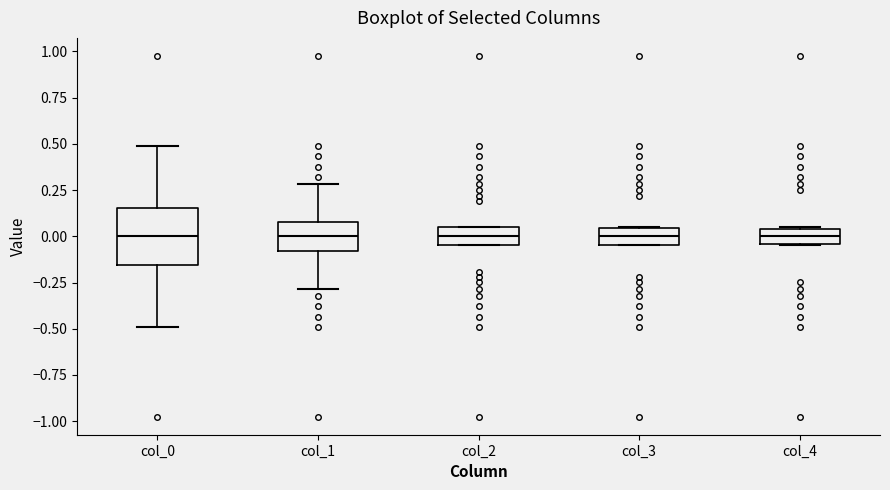

Which box is the tallest, from its lower edge to its upper edge?

col_0